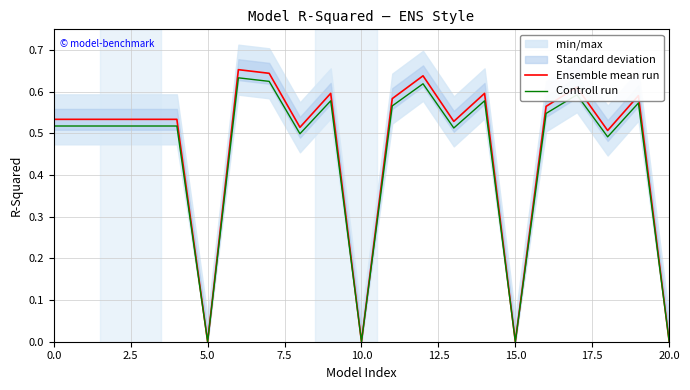

The Ensemble mean run series shows 0.4 at 10.0. True or false?

False